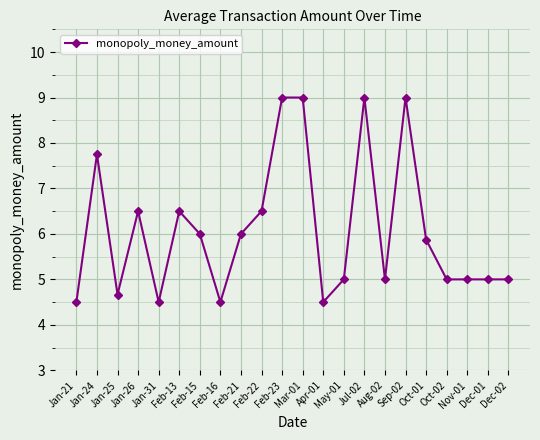

What value does the data have at Sep-02?

9.0